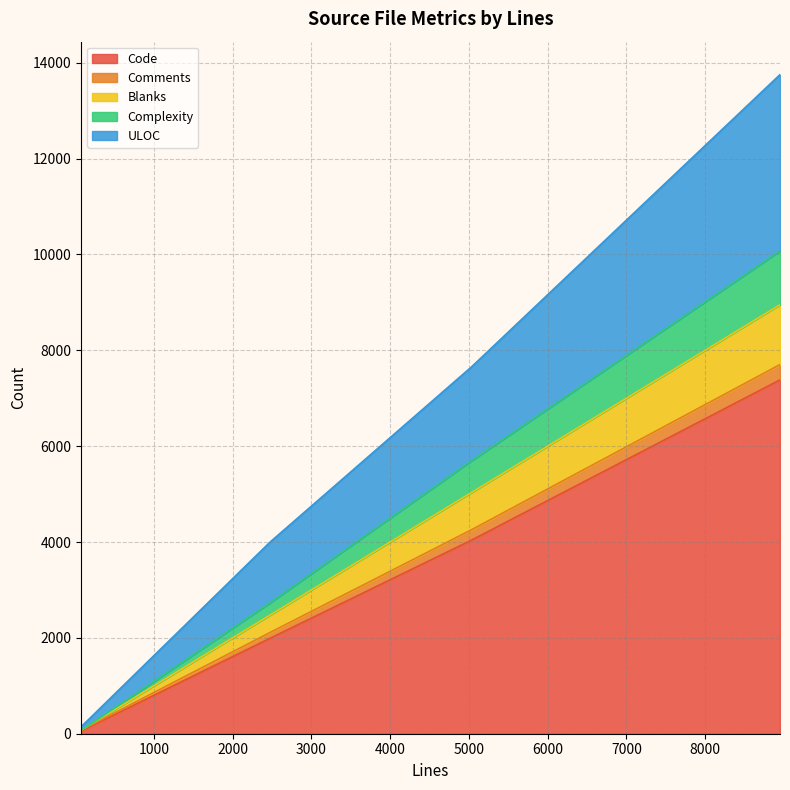

What is the label of the 5th point from the right?

74